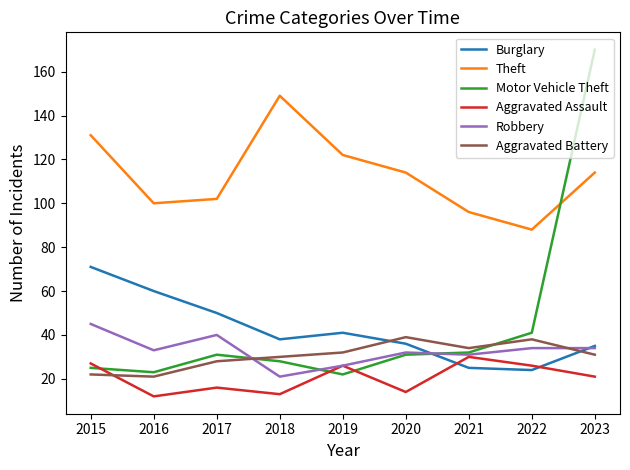

True or false: Theft and Robbery cross at least once.

False